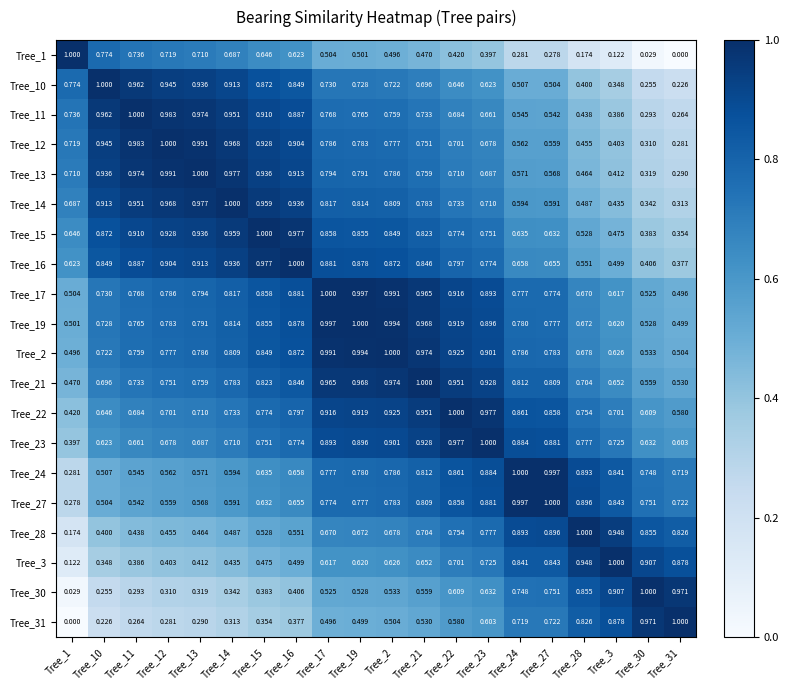

How many series are shown in this chart?

20